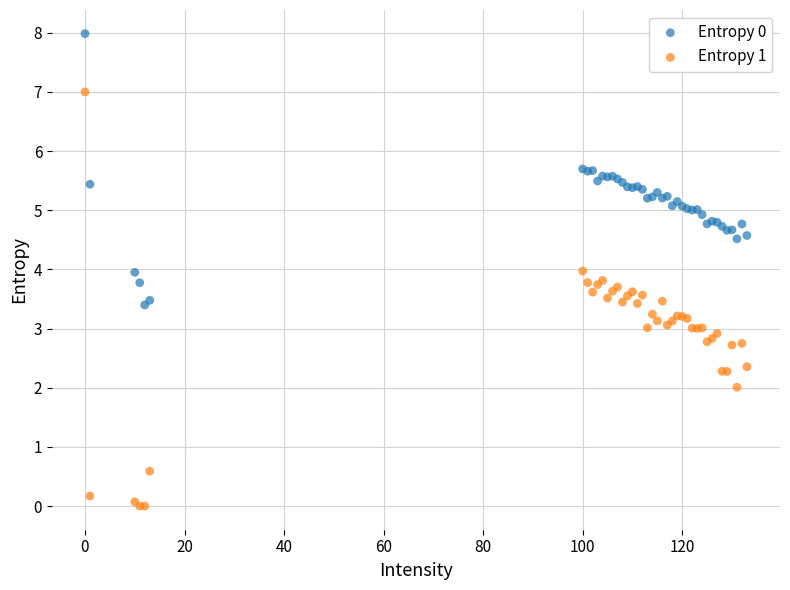

What are all the series names shown in the legend?

Entropy 0, Entropy 1